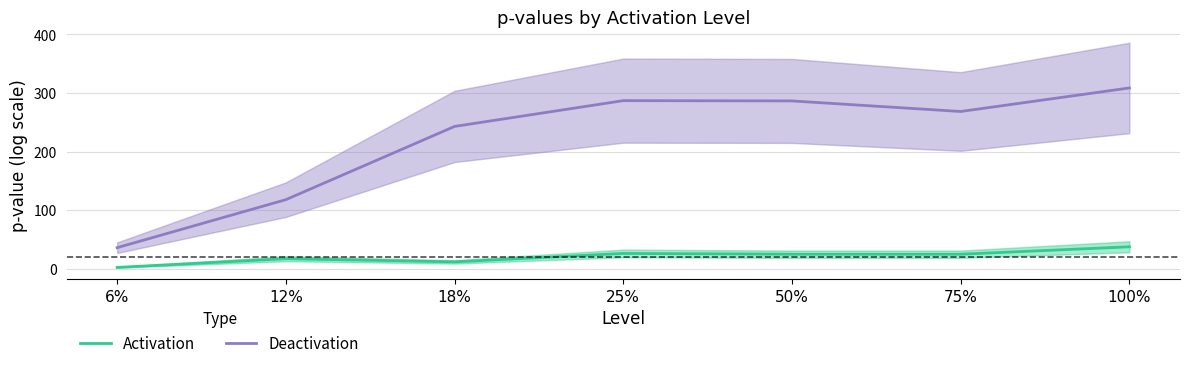

The value of Activation at 75% is 34.4. True or false?

False